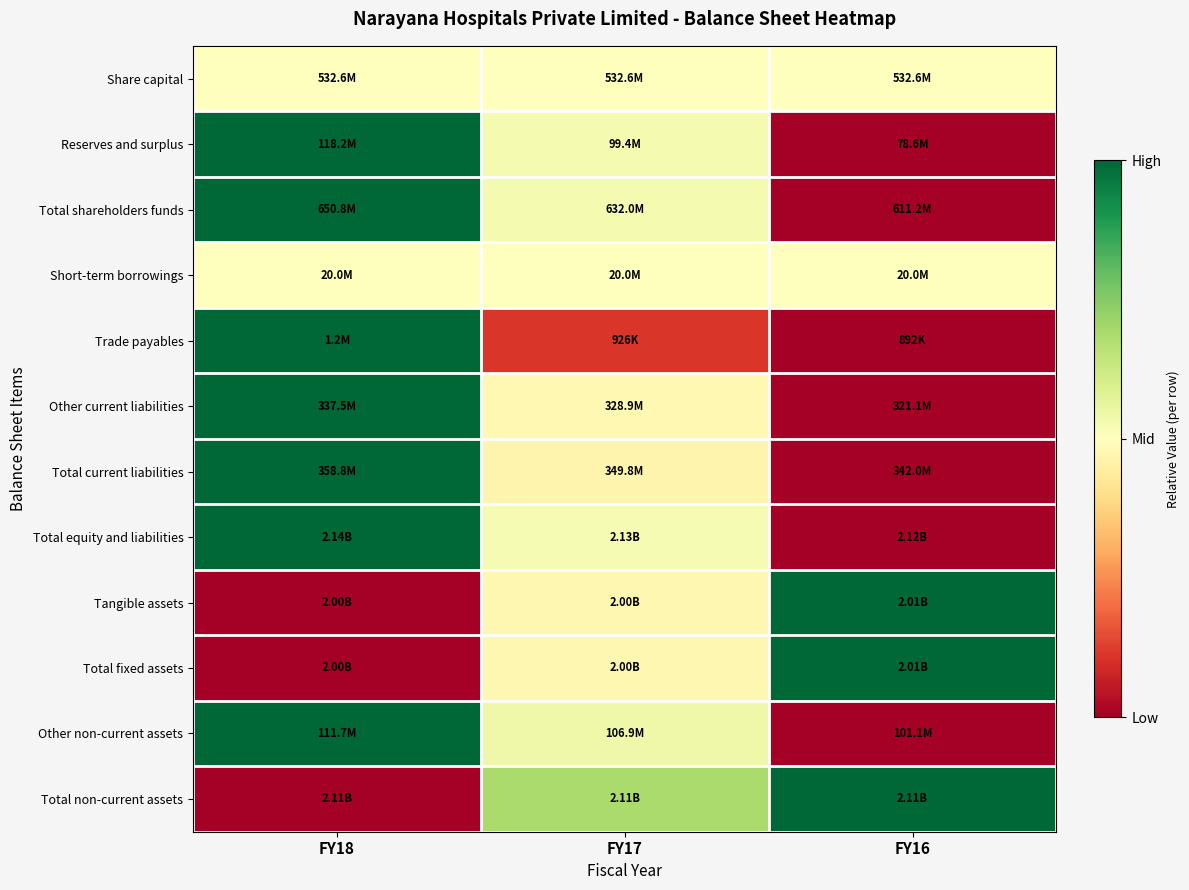

Count the number of categories in the chart.

3